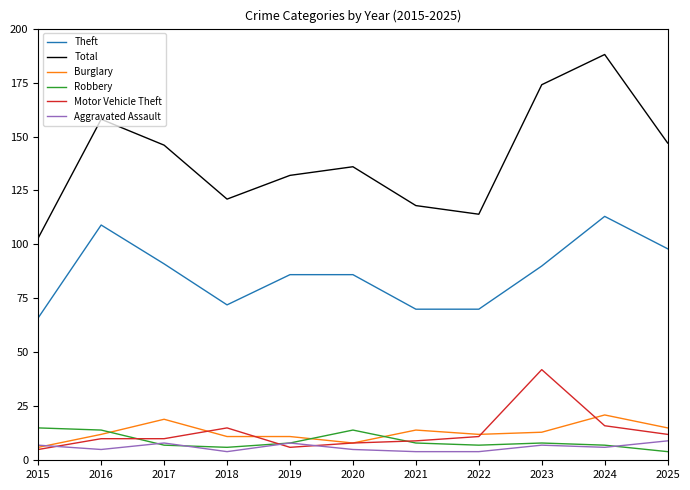

At which category does Total reach its first local peak?

2016